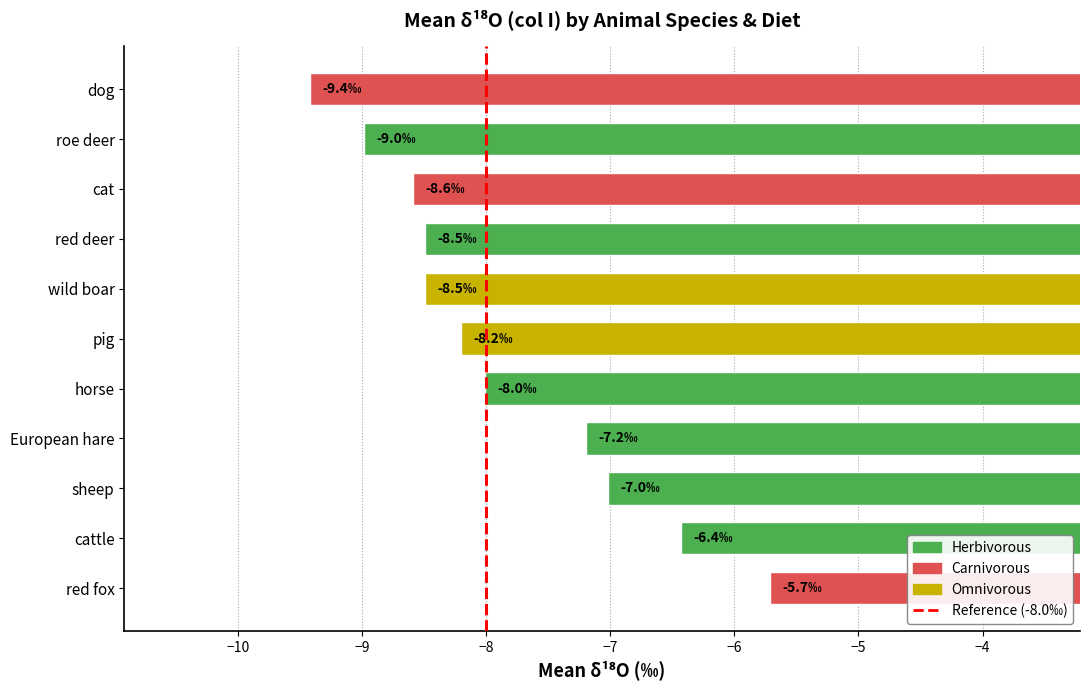

Which label corresponds to the largest value in the chart?

red fox